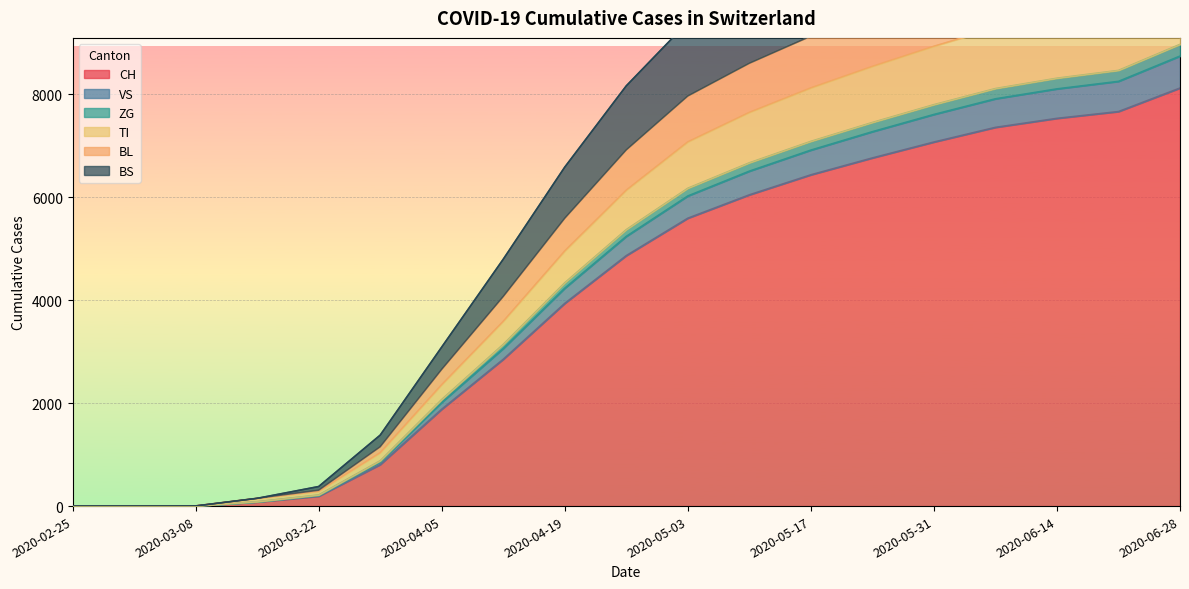

The TI series shows 6330 at 2020-05-31. True or false?

False